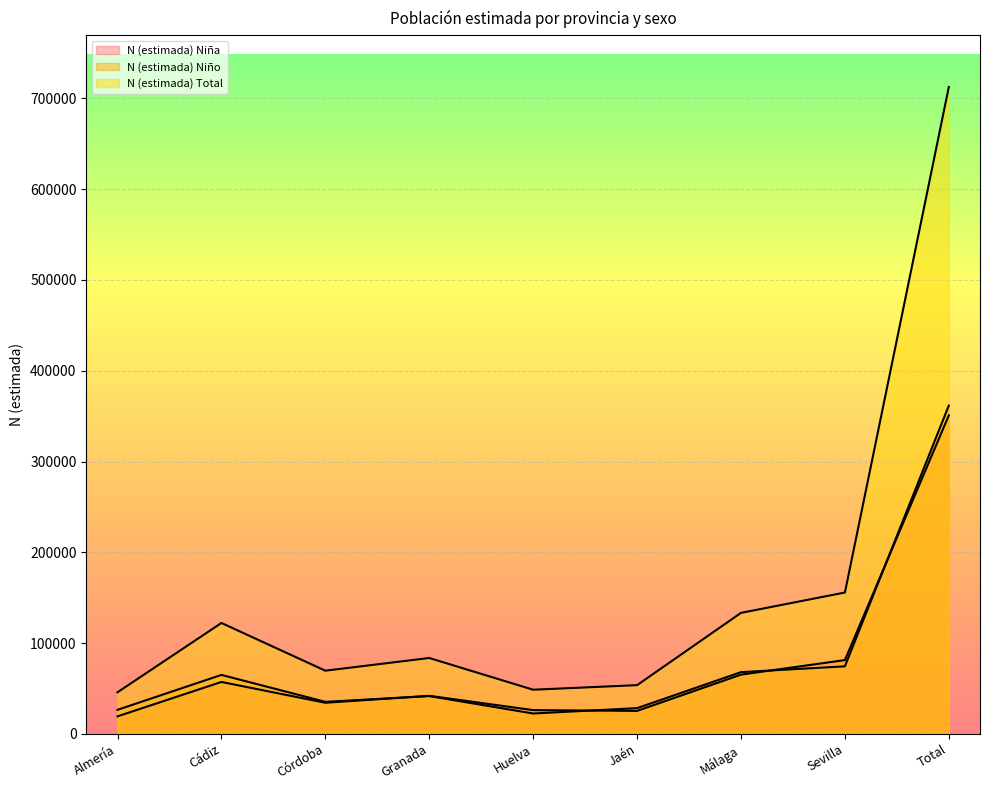

True or false: N (estimada) Niño and N (estimada) Niña cross at least once.

True